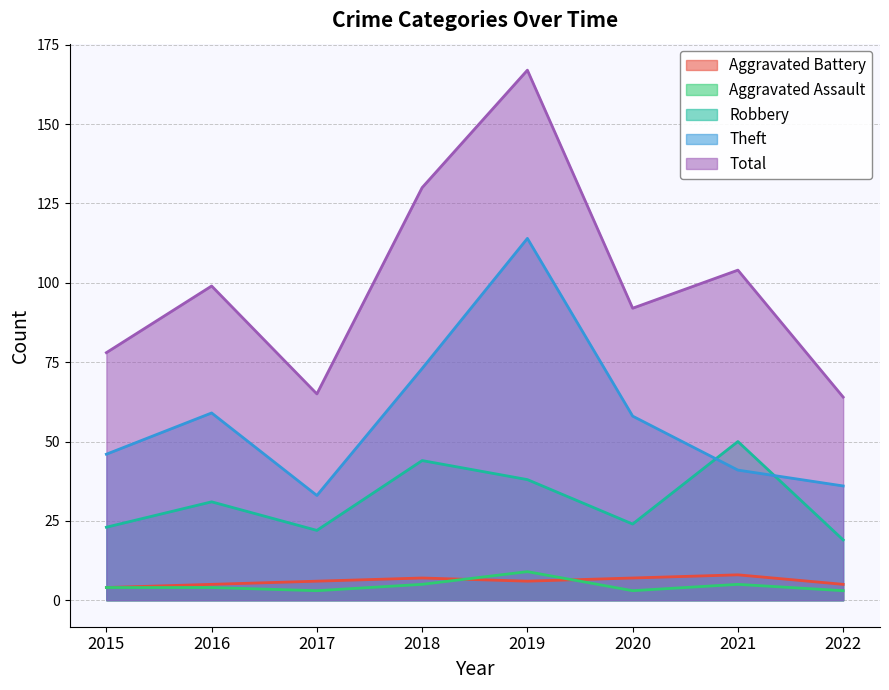

What is the difference between the Theft values at 2015 and 2016?

13